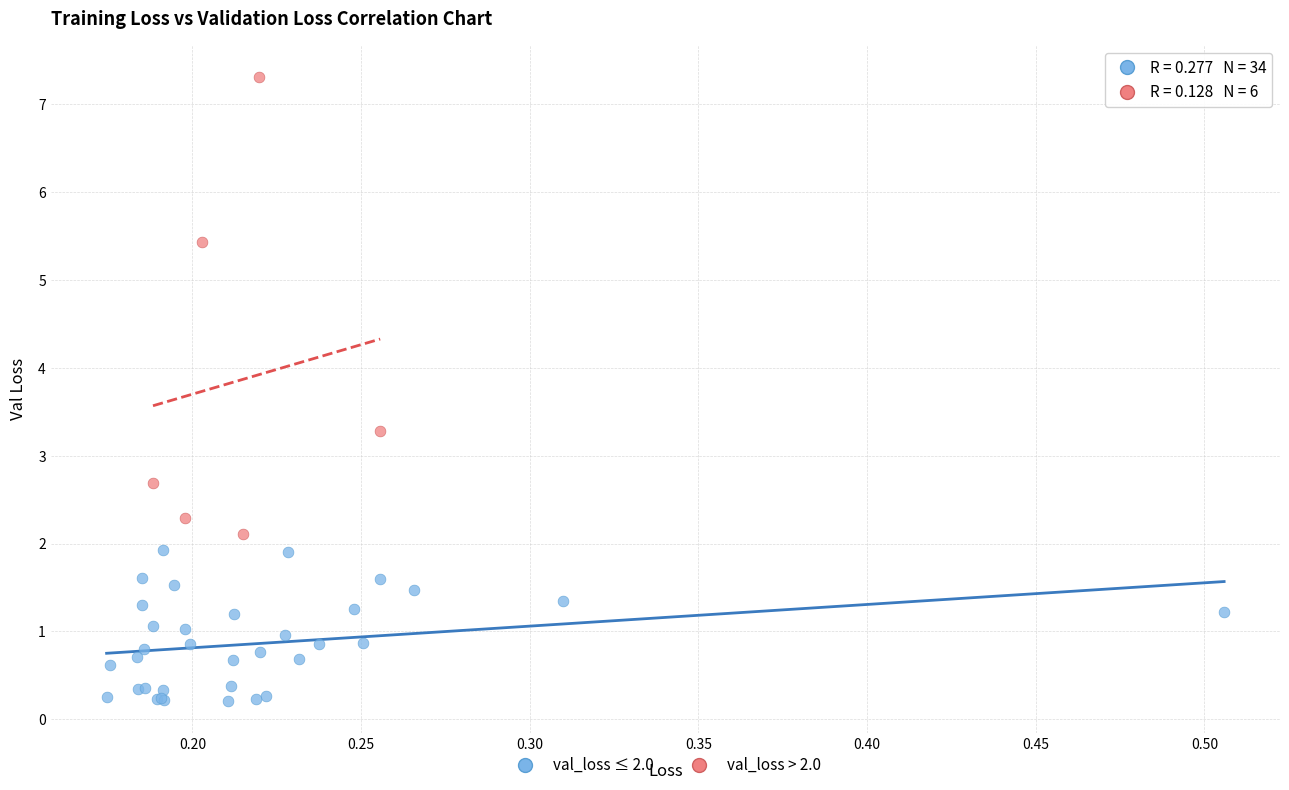

Which series has the widest spread of Y values?

val_loss > 2.0